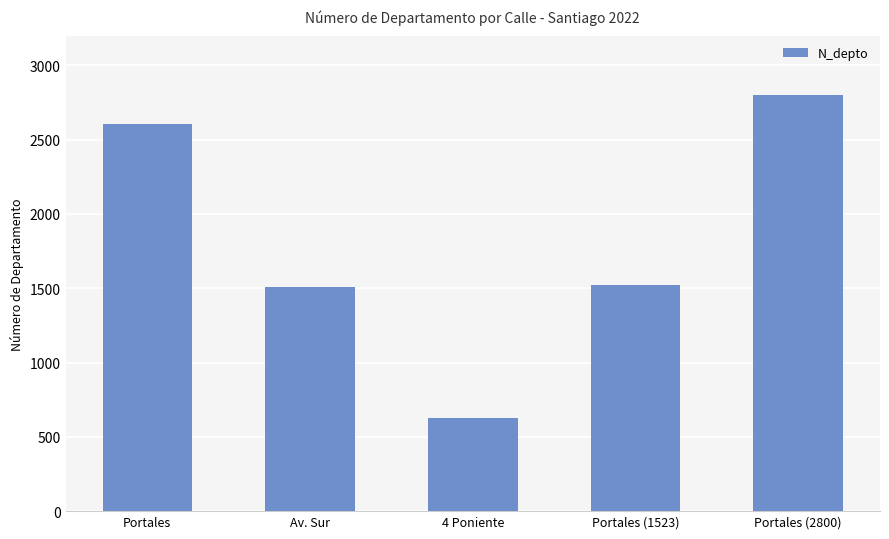

Is it true that the value at Portales (2800) is 772?

False